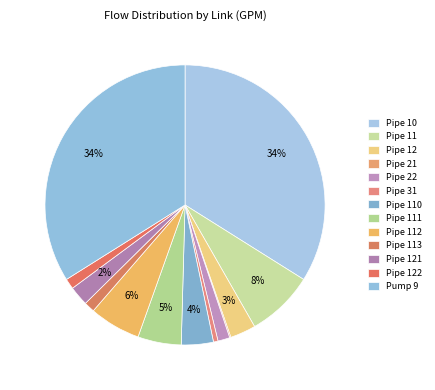

To the nearest percent, what percentage of the pie is Pump 9?

34%